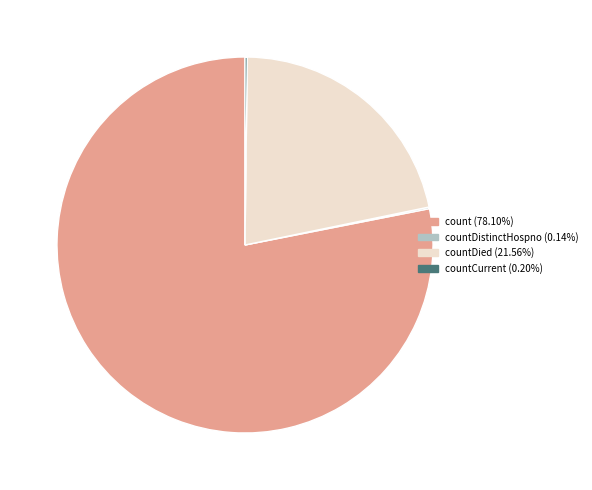

Is there a majority slice in this chart?

Yes